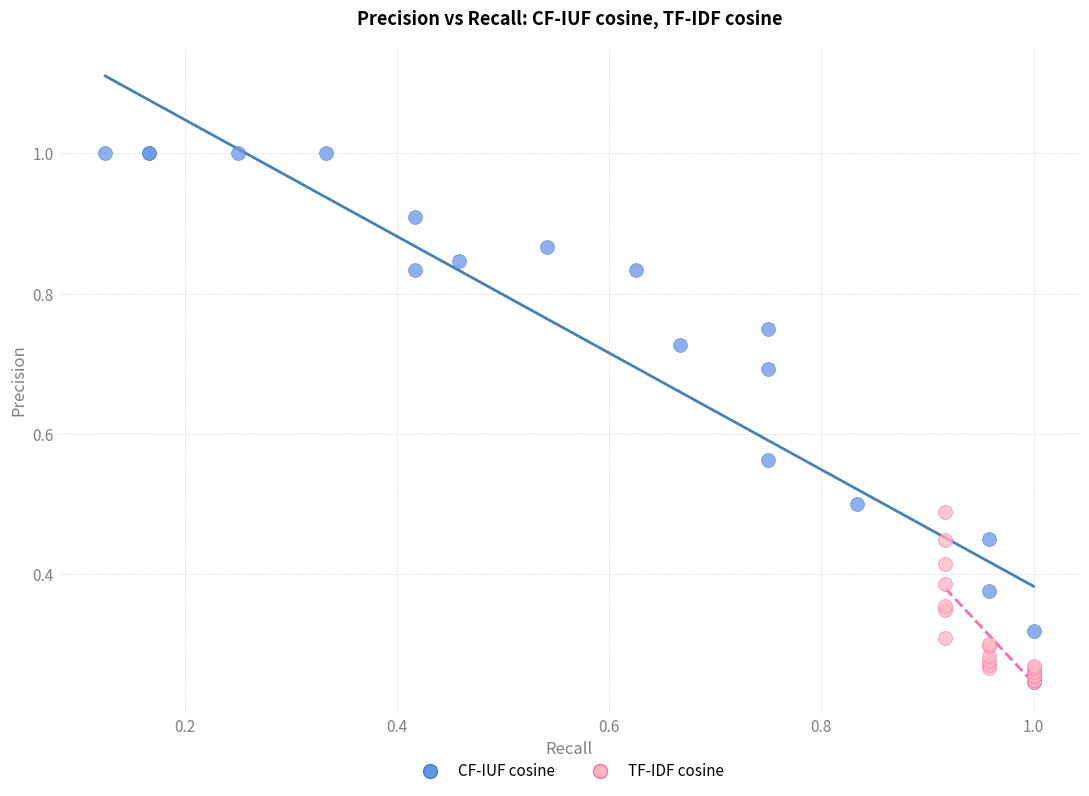

Which series reaches the maximum Y coordinate?

CF-IUF cosine